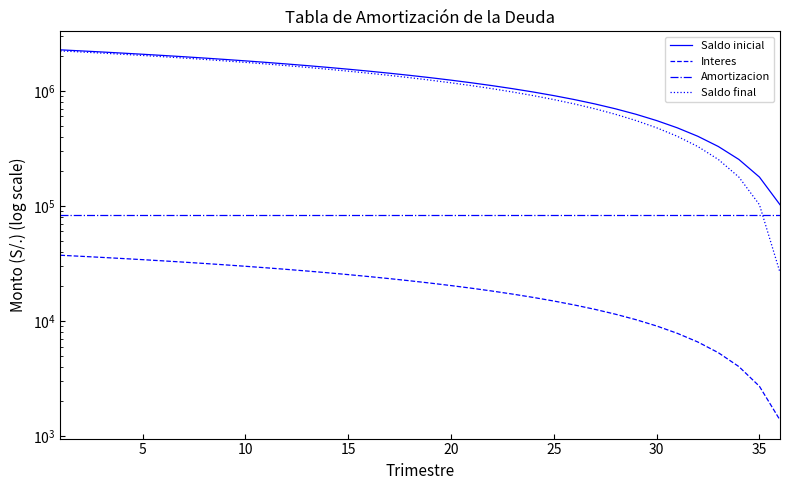

Which series ends up on top after the final intersection of Saldo final and Amortizacion?

Amortizacion